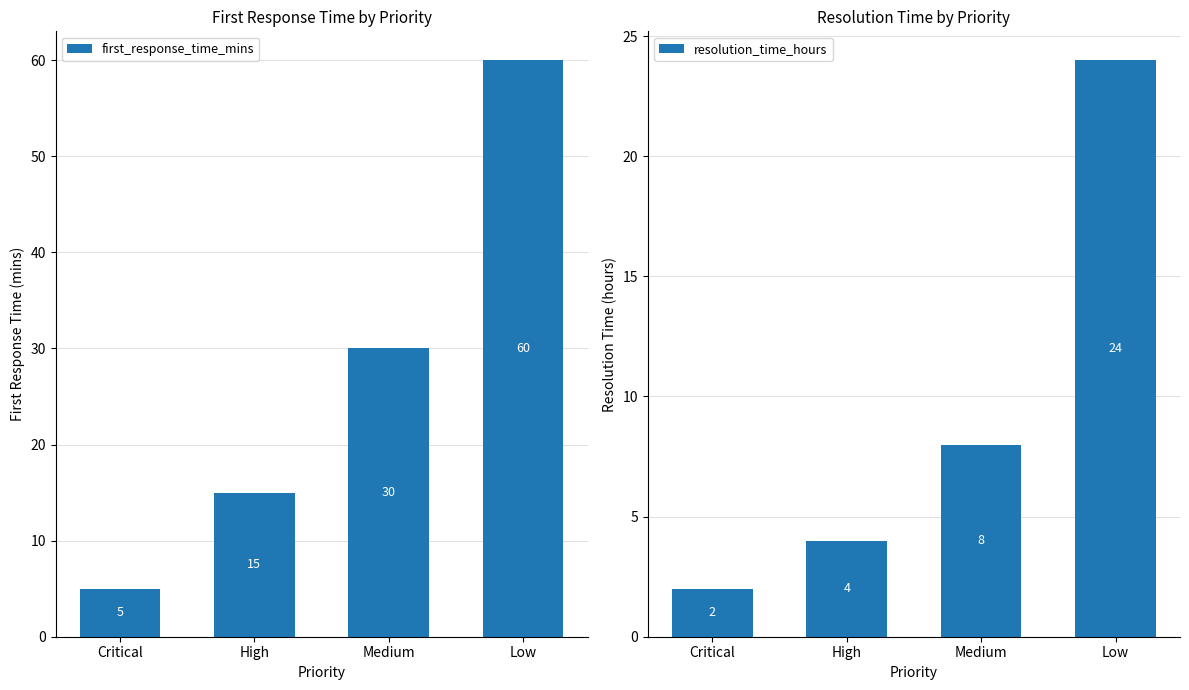

List the series in order of their overall mean, lowest first.

resolution_time_hours, first_response_time_mins